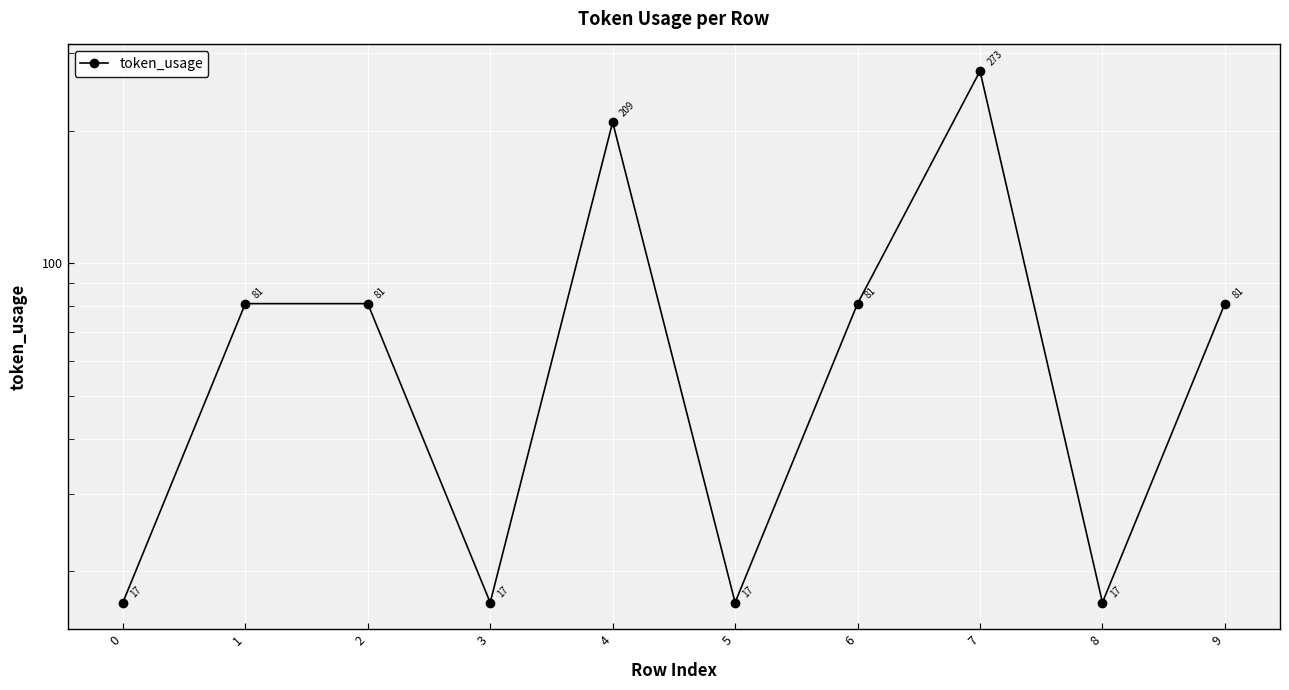

Reading left to right, transcribe all the data shown in this chart.

0=17	1=81	2=81	3=17	4=209	5=17	6=81	7=273	8=17	9=81